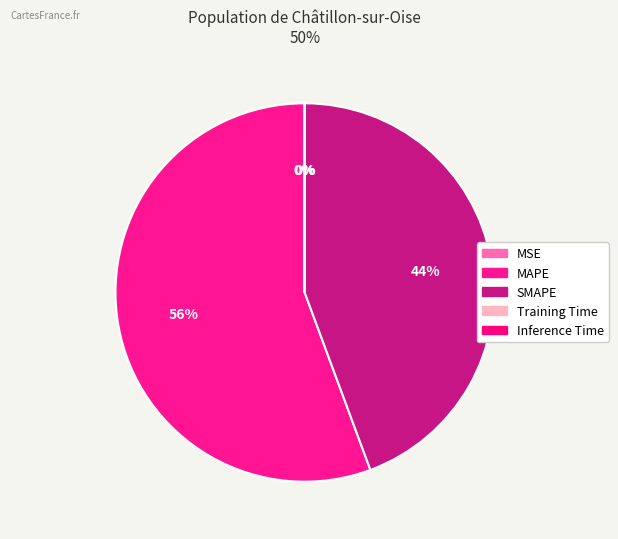

To the nearest percent, what percentage of the pie is MAPE?

56%